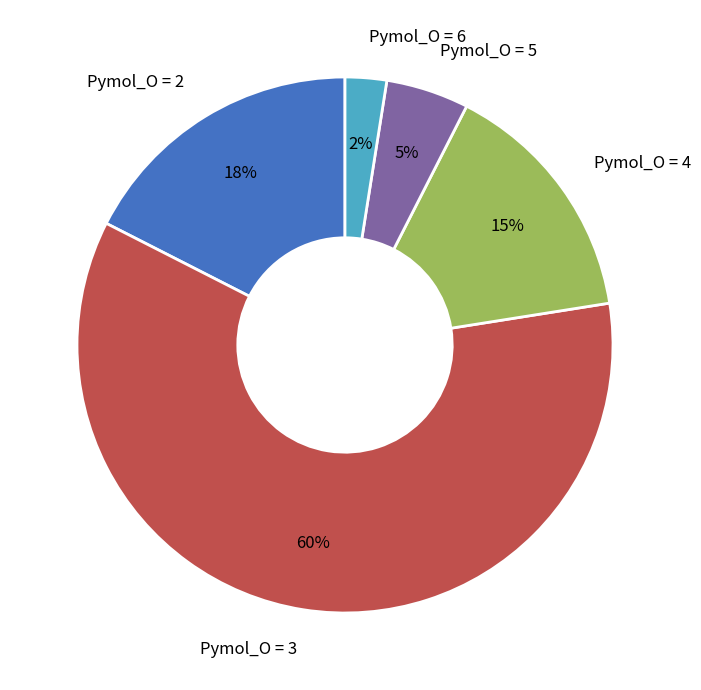

What percentage is the Pymol_O = 5 slice, to the nearest percent?

5%